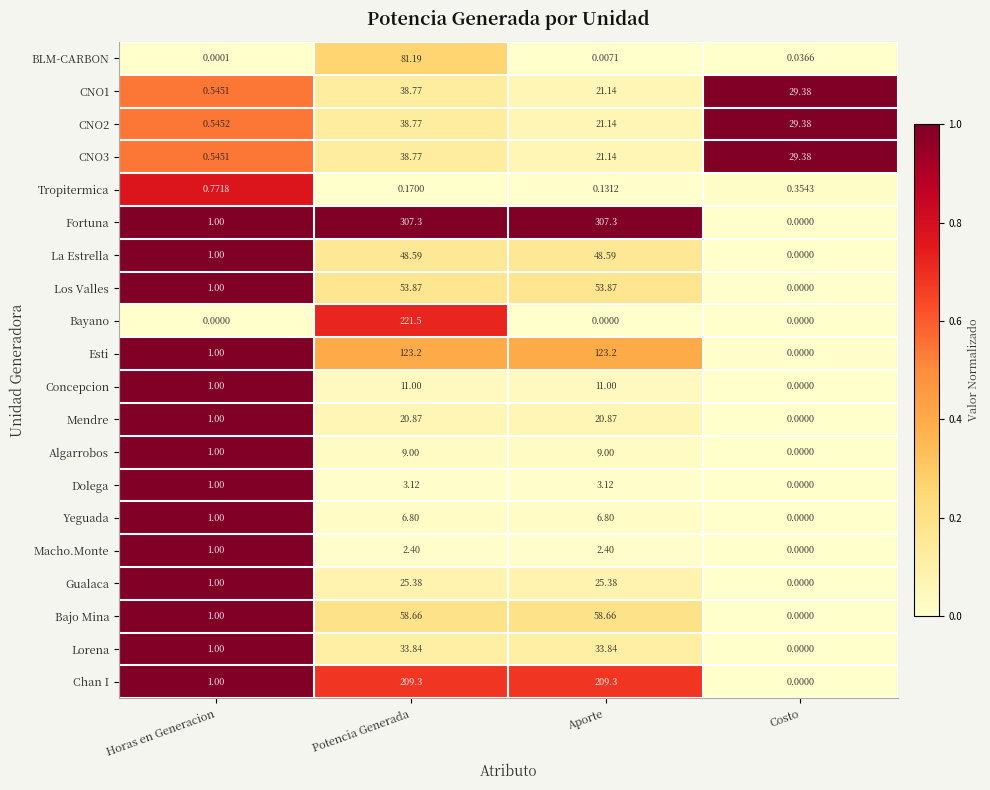

At which label is Algarrobos closest to 4?

Horas en Generacion